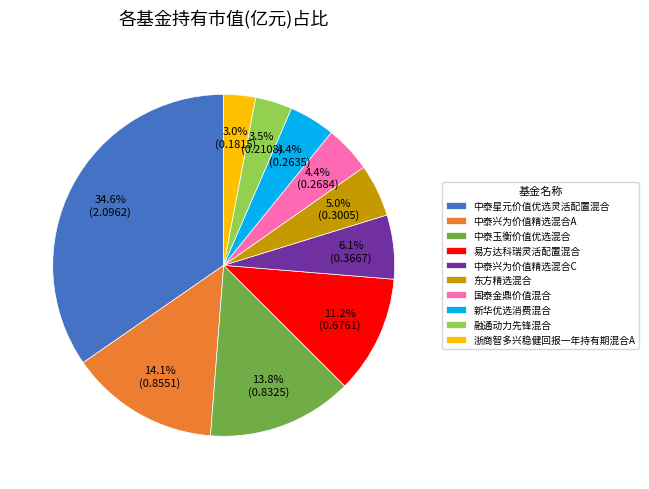

Which slice is the largest?

中泰星元价值优选灵活配置混合